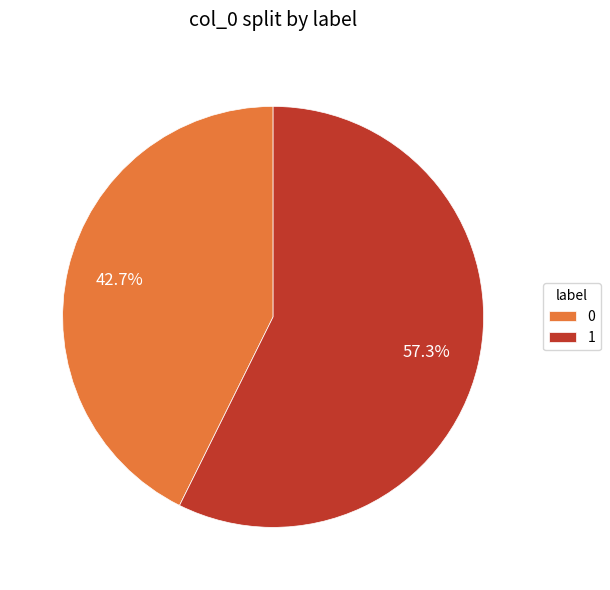

How much of the chart is everything except 1?

42.7%